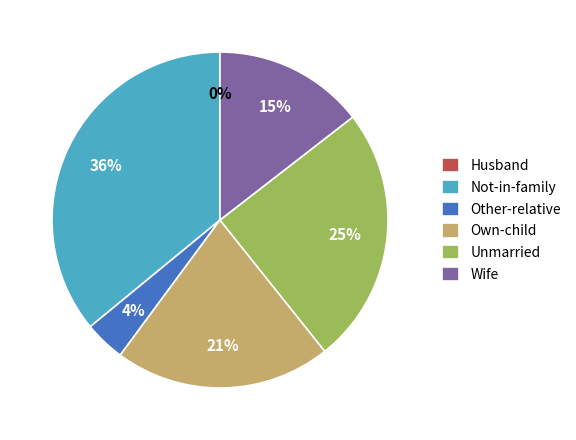

To the nearest percent, what percentage of the pie is Not-in-family?

36%